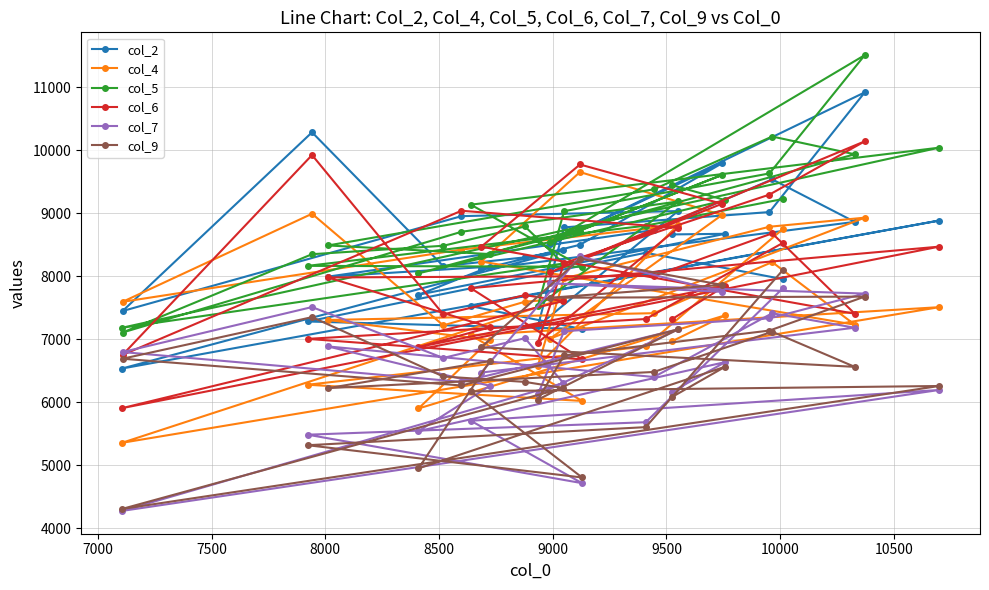

Does the chart have visible grid lines?

Yes